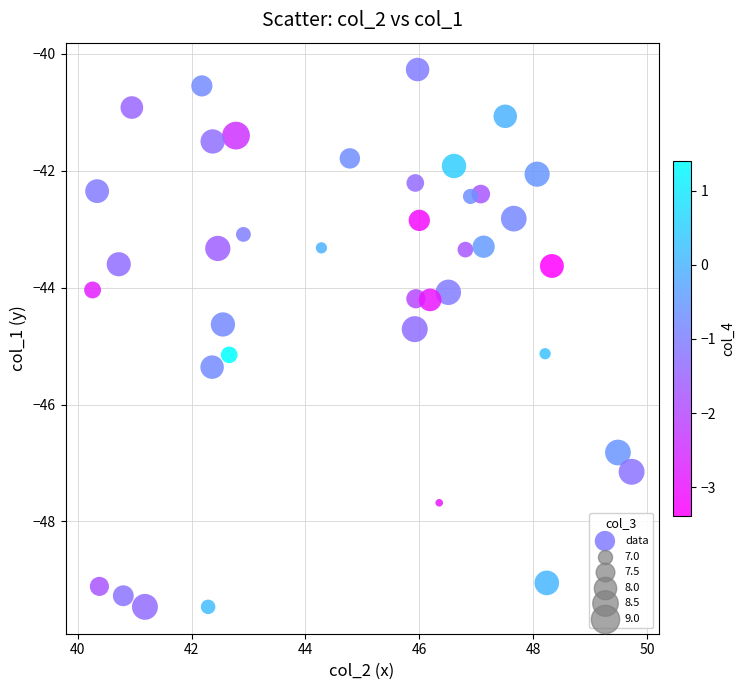

What is the range of Y values (max minus min)?

9.2